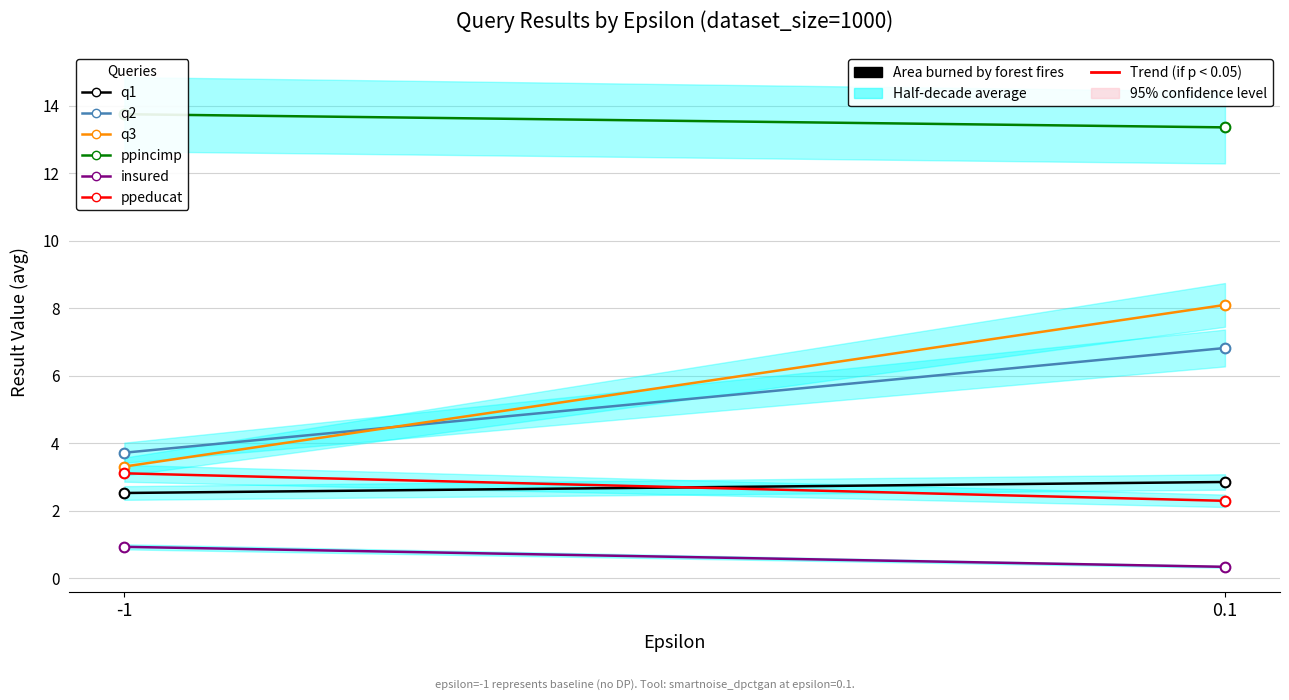

Which category has the highest value across all series?

-1